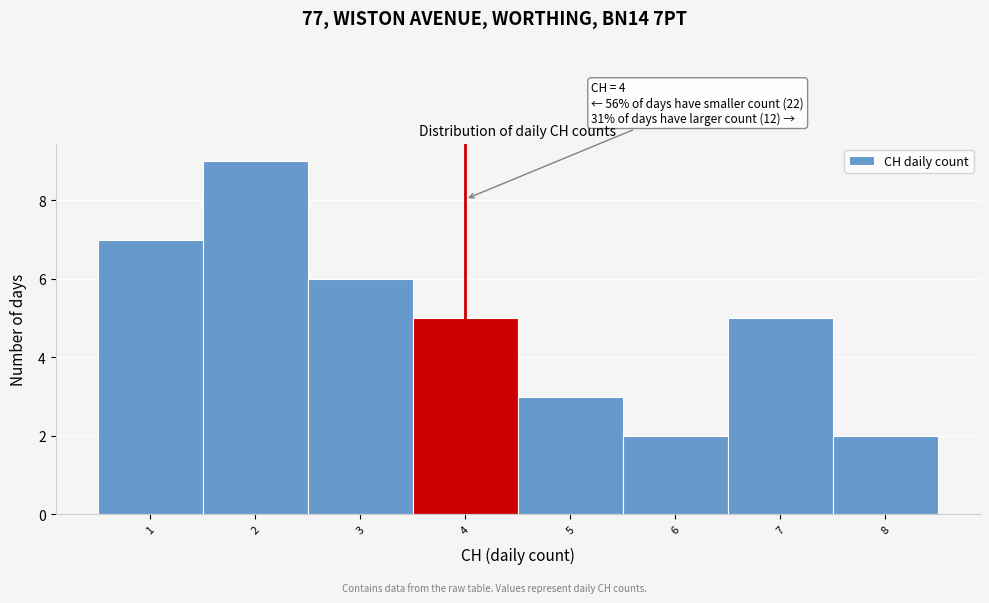

Over which range of the x-axis is the bar tallest?

1.5 to 2.5